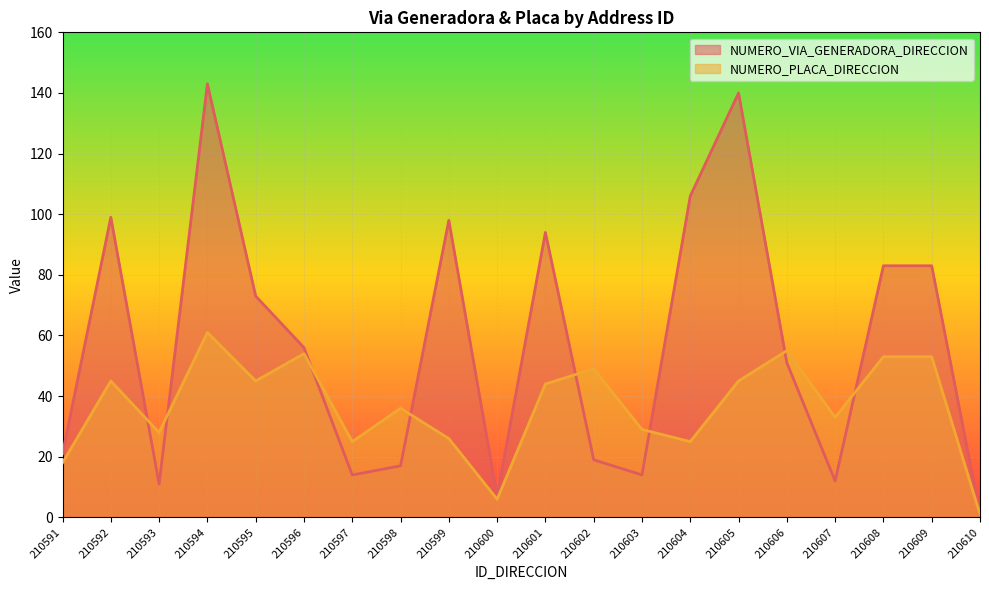

What is the sum of the NUMERO_VIA_GENERADORA_DIRECCION values at 210591 and 210595?

94